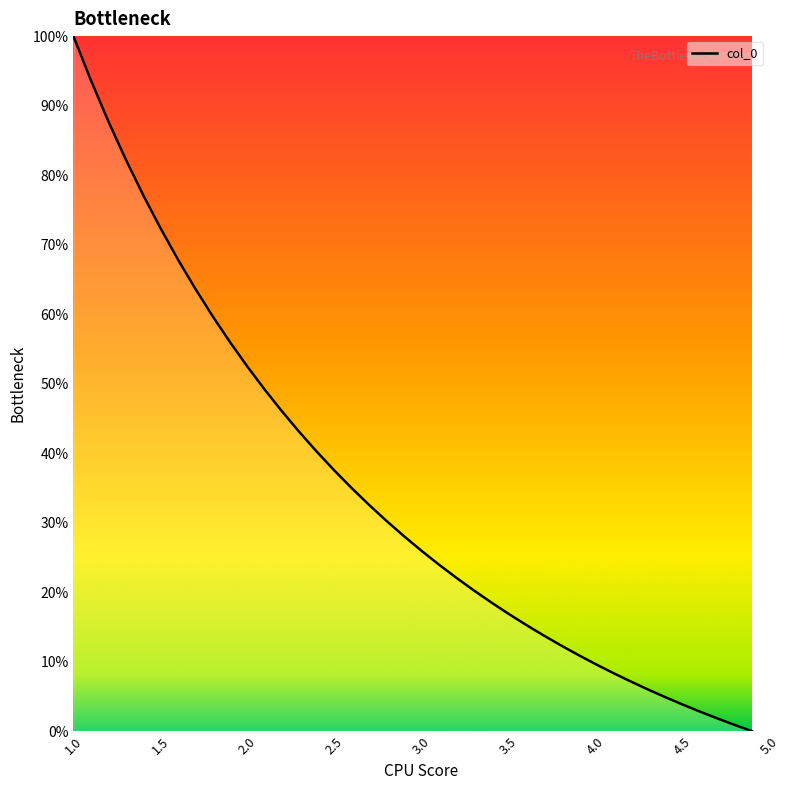

What is the difference between the maximum and minimum values?

100.0